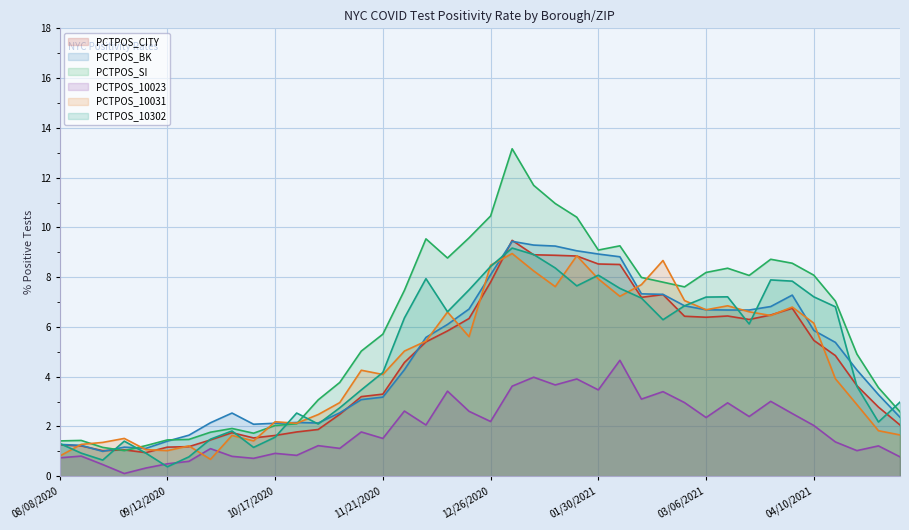

What is the difference between the maximum and minimum values in the PCTPOS_BK series?

8.4